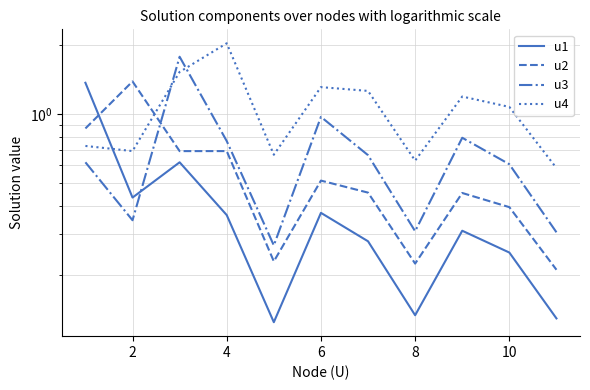

Rank the series by their maximum value, from highest to lowest.

u4, u3, u2, u1